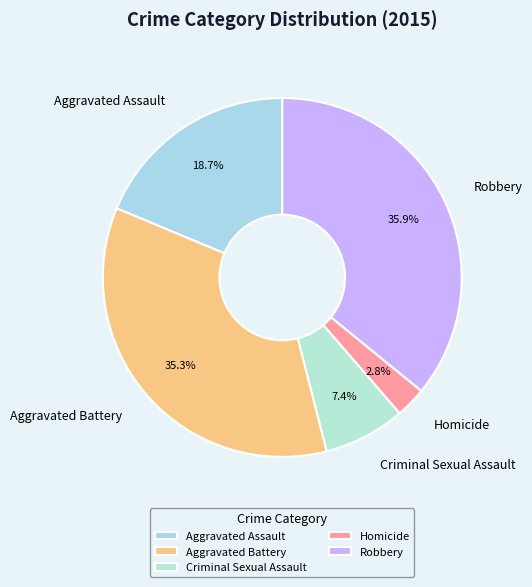

To the nearest percent, what is the difference between the largest and smallest slice percentages?

33%